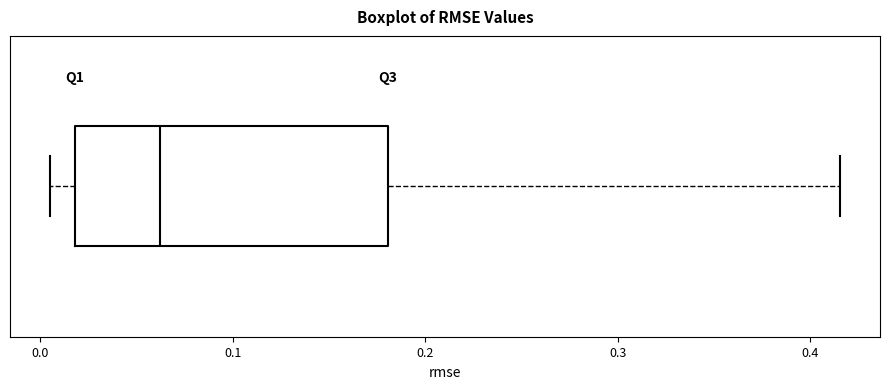

Transcribe this box plot: give where the median line is, the range the box spans, and where the two whiskers end, as read against the x-axis. The values are not printed on the chart, so give them approximately, as read against the axis.

median 0.06, box 0.02 to 0.18, whiskers 0.00 to 0.42